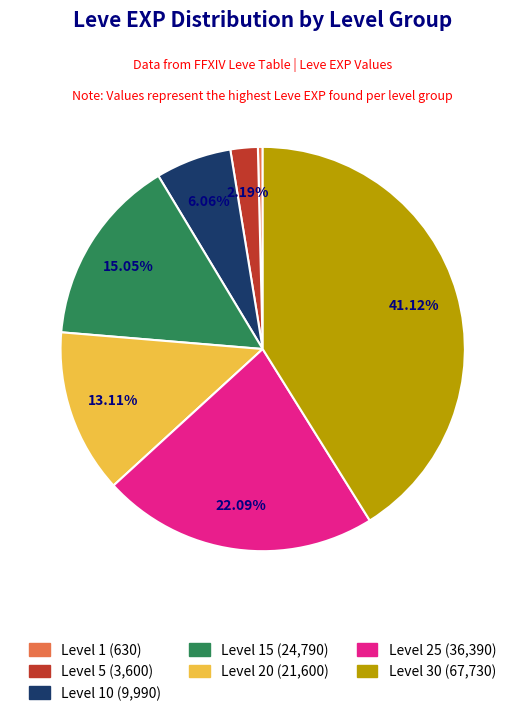

Does any single category account for the majority?

No